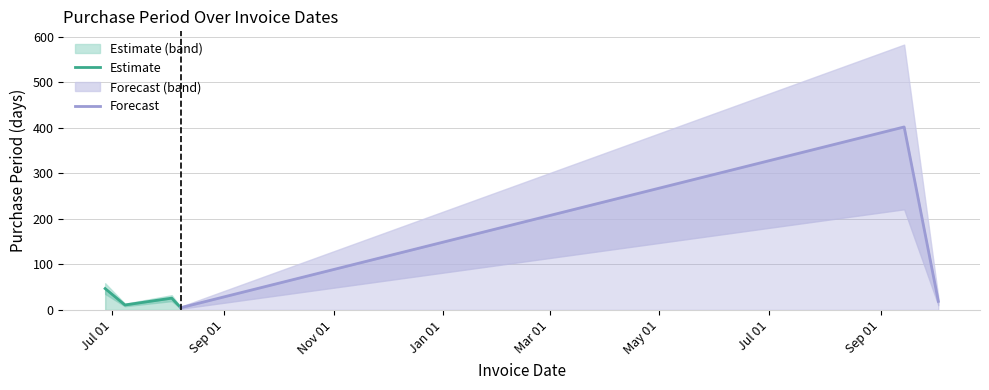

Reading left to right, transcribe all the data shown in this chart.

47	11	26	5	402	19